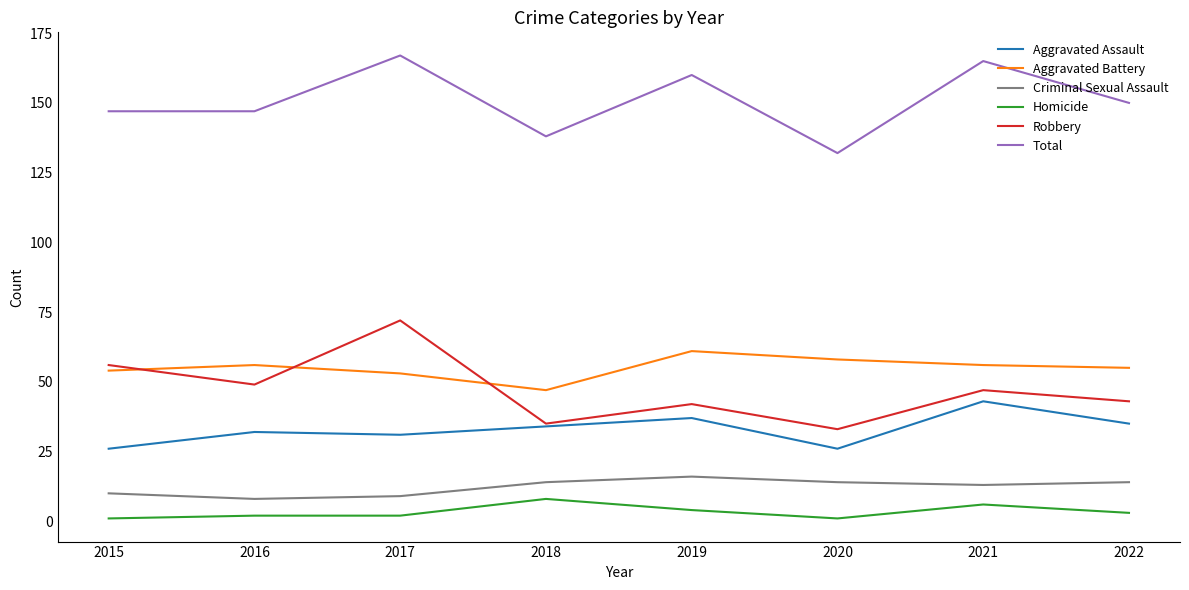

Which series has the largest total across all categories?

Total